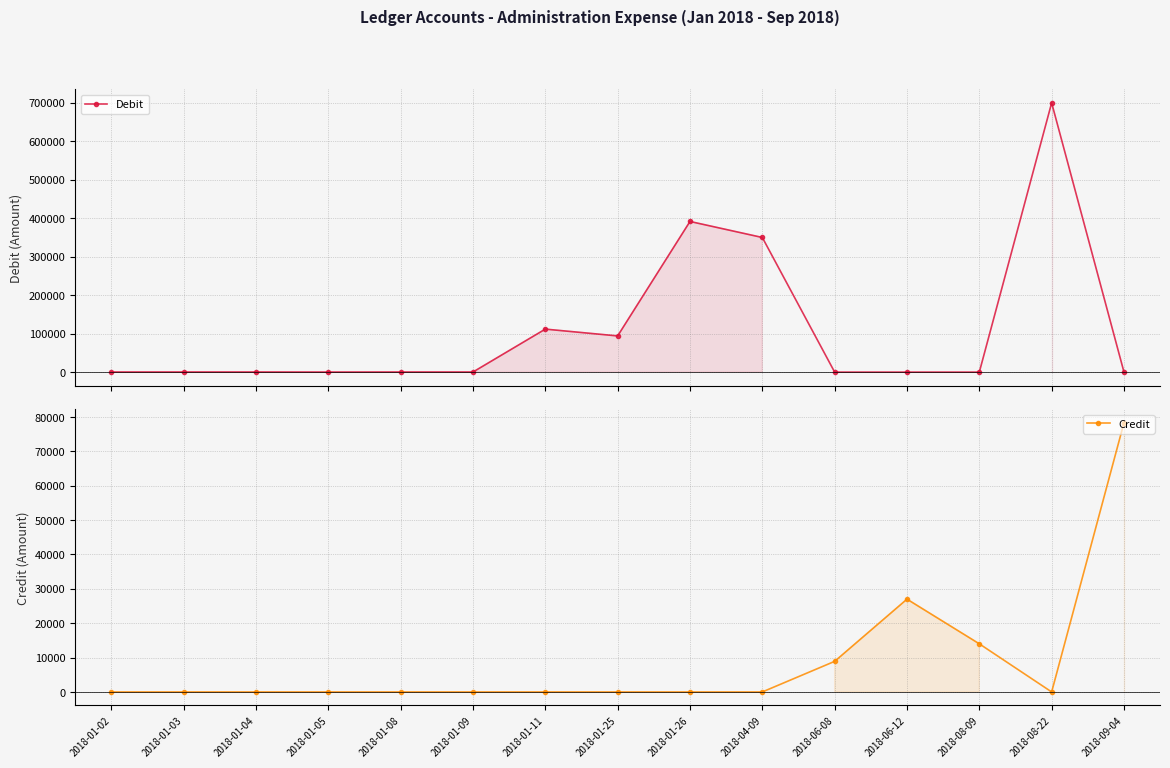

True or false: Debit has a value of 111770.0 at 2018-01-11.

True